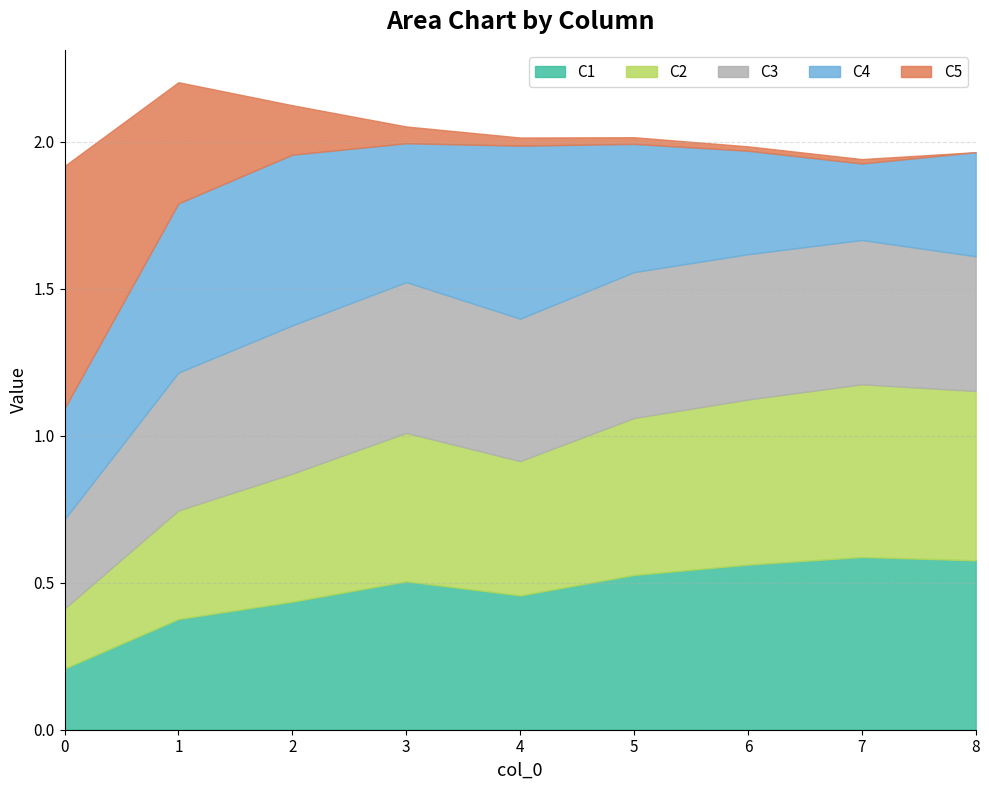

Count the C4 values in the range 0 to 1.

9